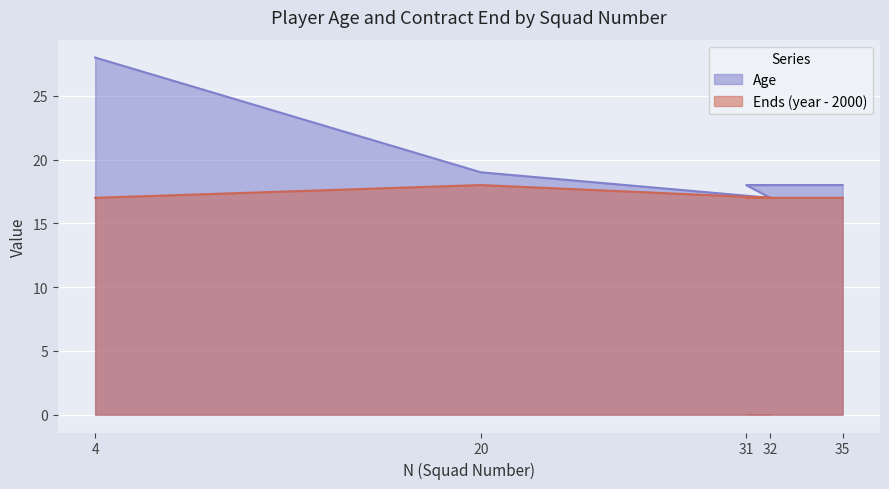

How many lines are shown in the chart?

2